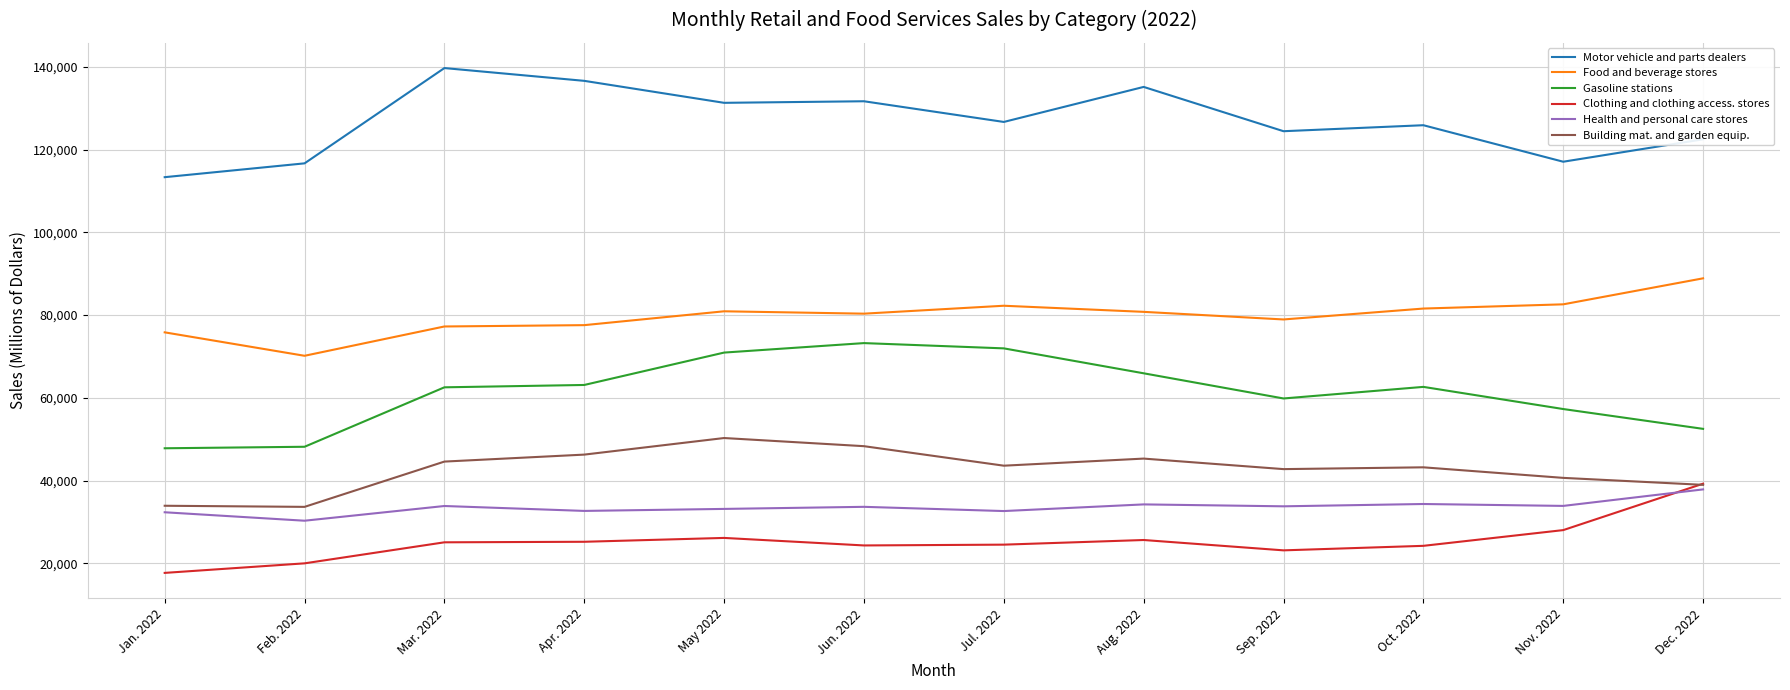

Count the number of categories in the chart.

12